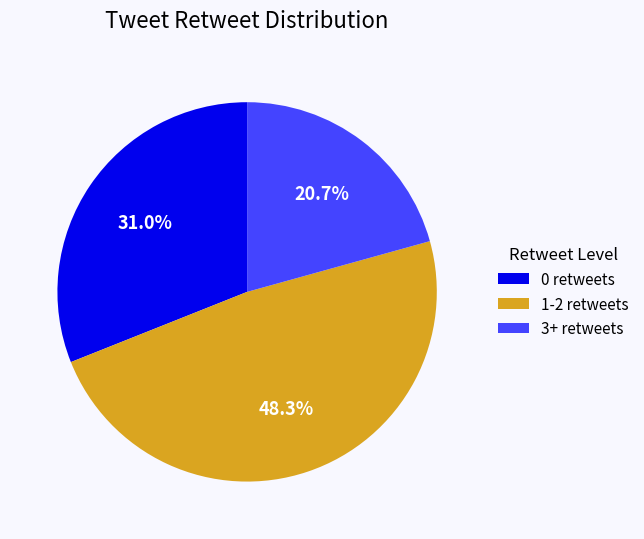

Is there any slice that represents more than half of the pie?

No